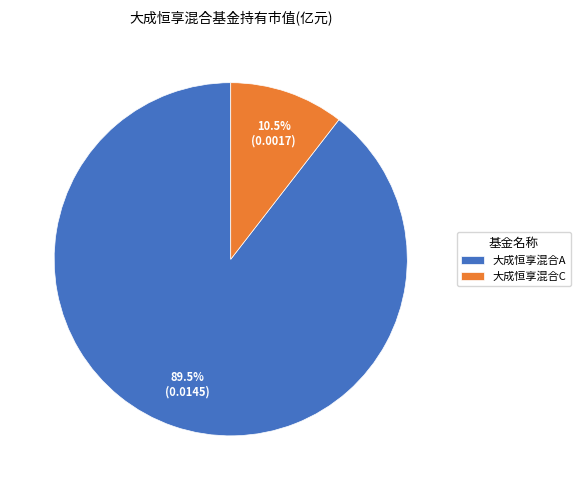

How much of the chart is everything except 大成恒享混合C?

89.5%